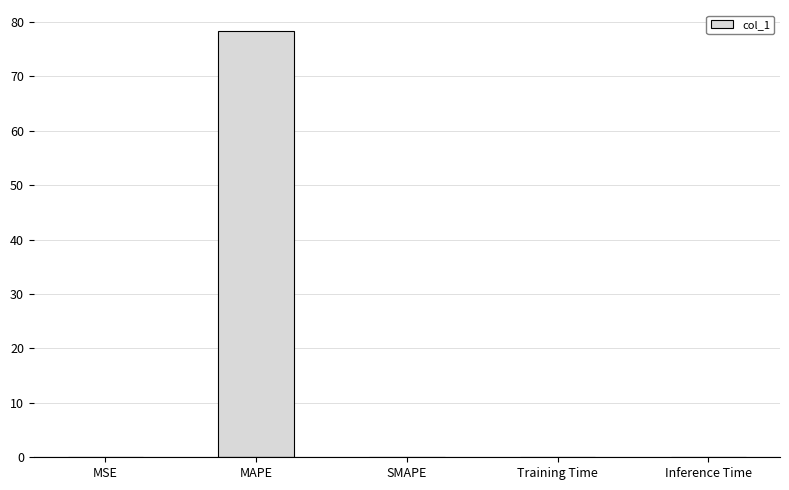

Is it true that the value at MSE is 0.1?

True